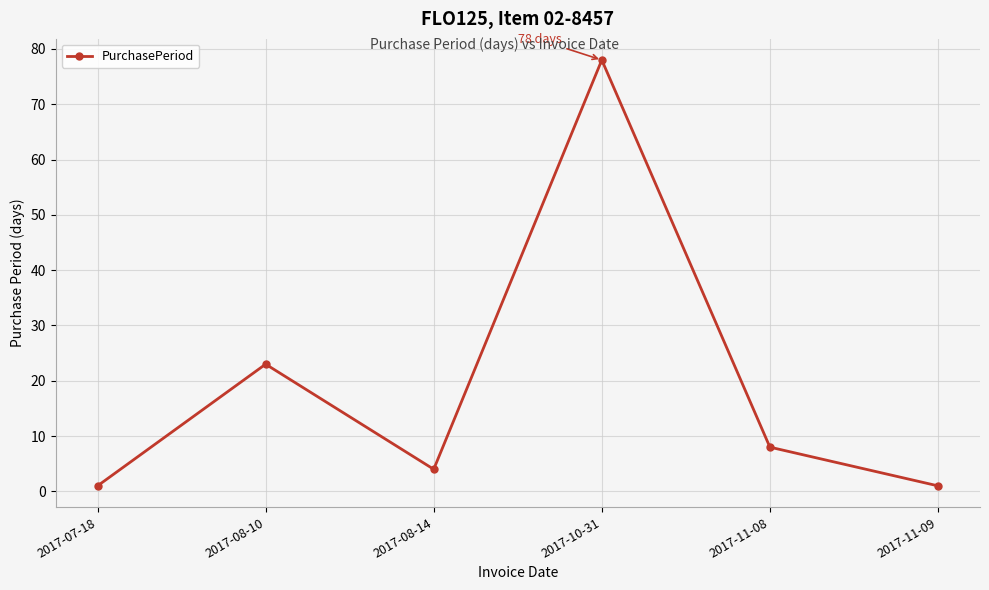

The chart shows a value of 78 at 2017-10-31. True or false?

True